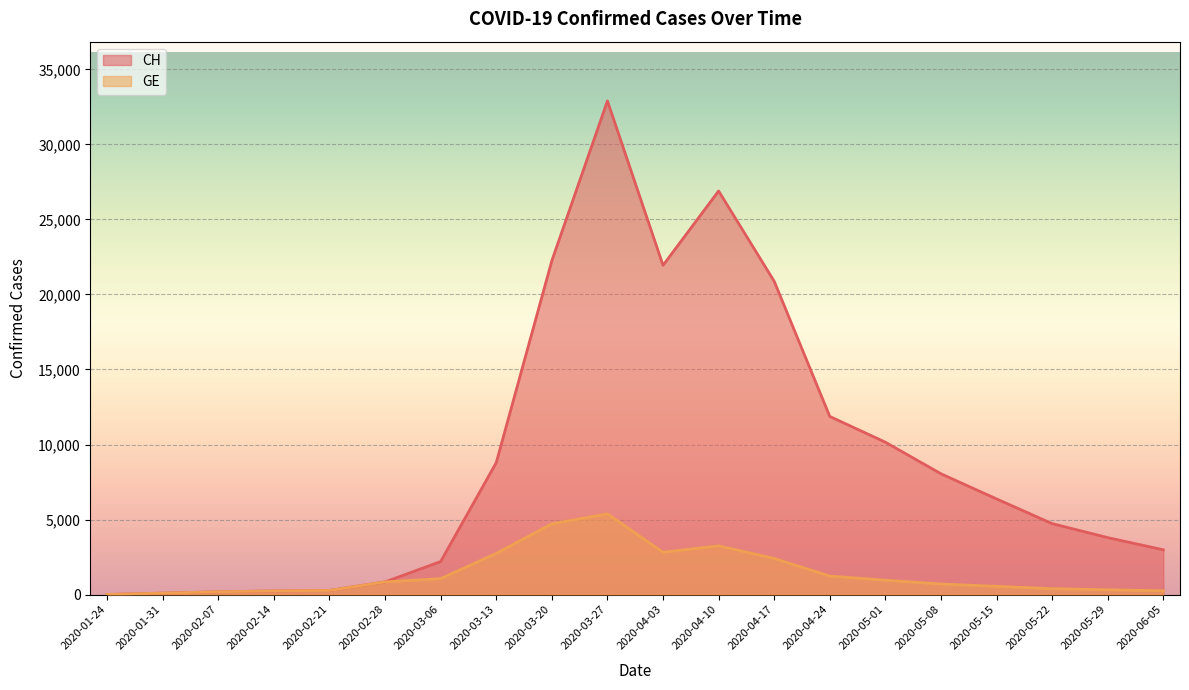

Between 2020-05-01 and 2020-05-29, which series saw the biggest shift?

CH